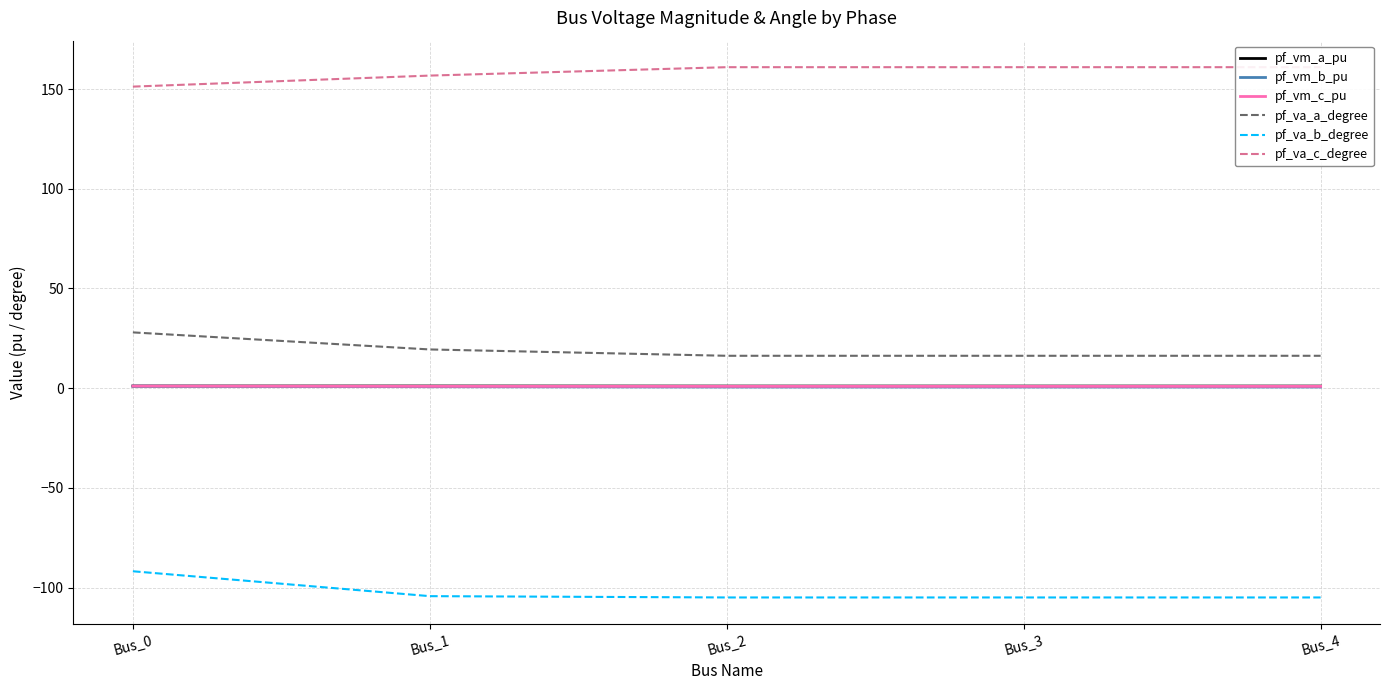

True or false: pf_vm_c_pu and pf_va_c_degree cross at least once.

False